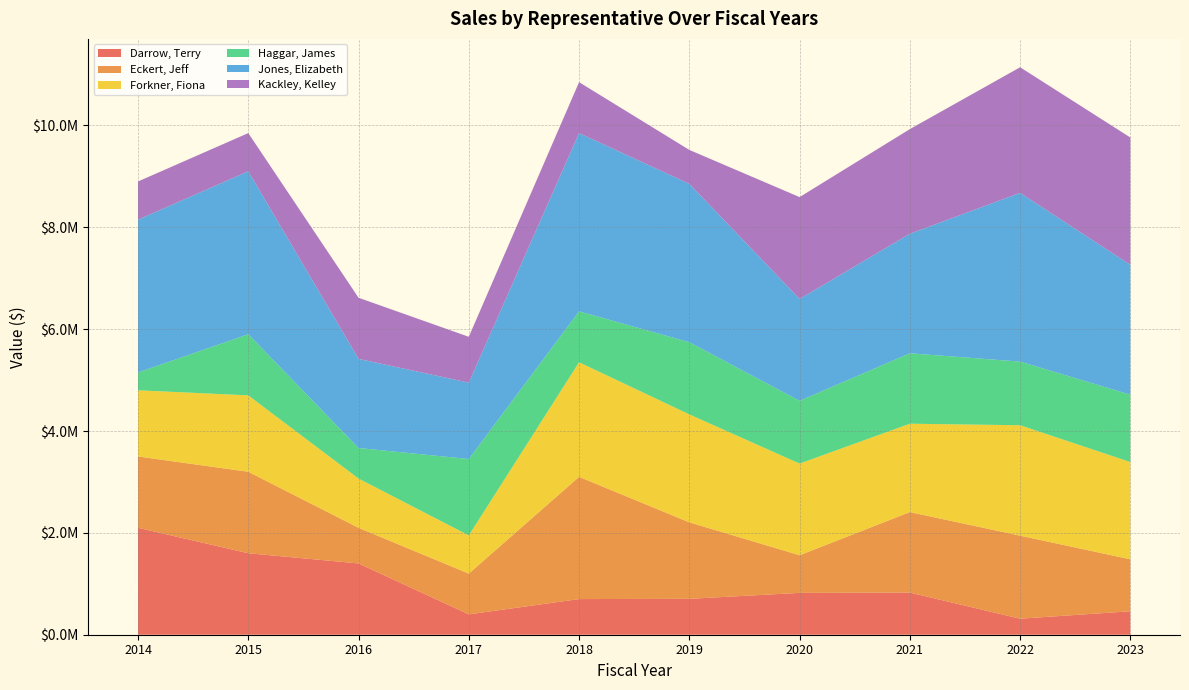

Reading left to right, extract all data points from this chart.

Darrow, Terry: 2100000.0	1600000.0	1400000.0	400000.0	700000.0	705078.6	821809.0	827728.3	315000.0	460574.9
Eckert, Jeff: 1400000.0	1600000.0	700000.0	800000.0	2400000.0	1501898.8	738774.4	1580360.2	1630000.0	1020000.0
Forkner, Fiona: 1300000.0	1500000.0	966667.0	750000.0	2250000.0	2119291.0	1800000.0	1735445.2	2168312.9	1910000.0
Haggar, James: 350000.0	1200000.0	600000.0	1500000.0	1000000.0	1417595.9	1232599.4	1382997.3	1250000.0	1322576.9
Jones, Elizabeth: 3000000.0	3200000.0	1750000.0	1500000.0	3500000.0	3109459.0	2000000.0	2347018.4	3312529.7	2550000.0
Kackley, Kelley: 750000.0	750000.0	1200000.0	900000.0	1000000.0	666344.0	2000000.0	2054617.0	2466770.0	2500000.0